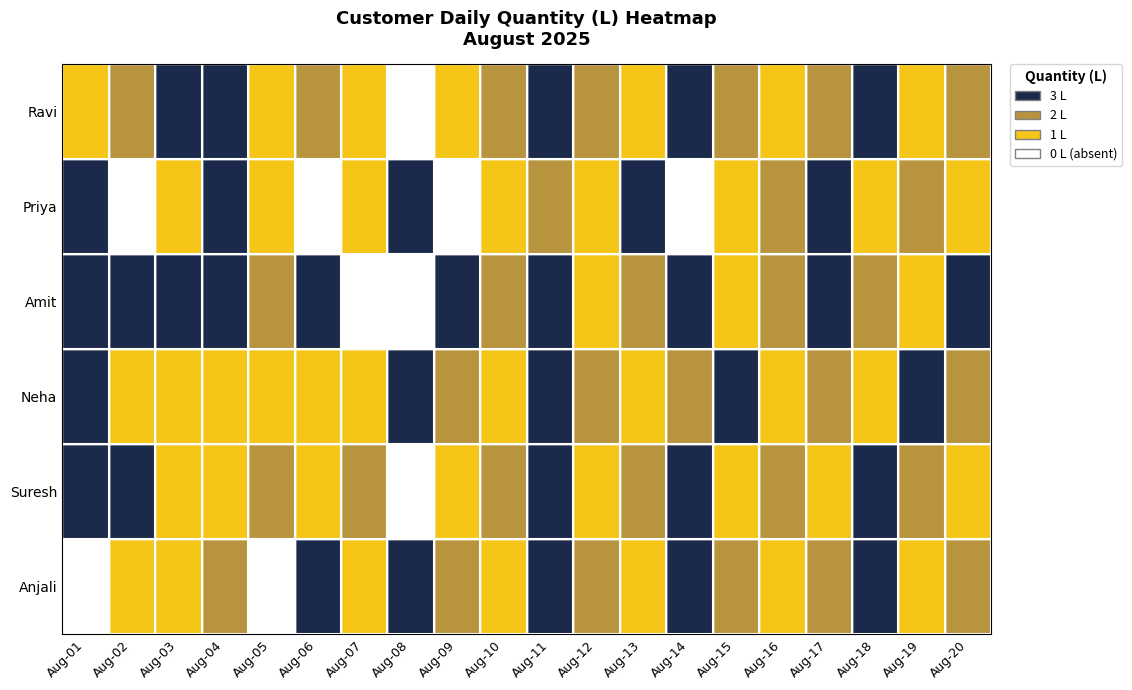

Rank the series by their maximum value, from highest to lowest.

Ravi, Priya, Amit, Neha, Suresh, Anjali